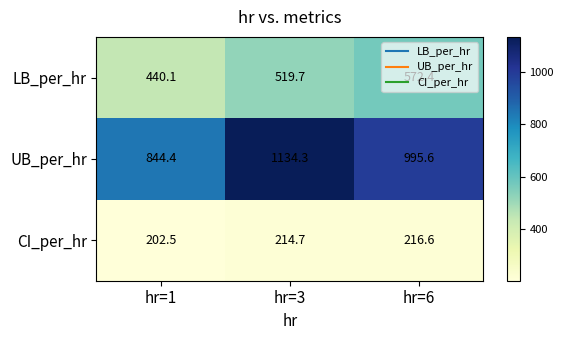

The value of UB_per_hr at hr=6 is 356.8. True or false?

False